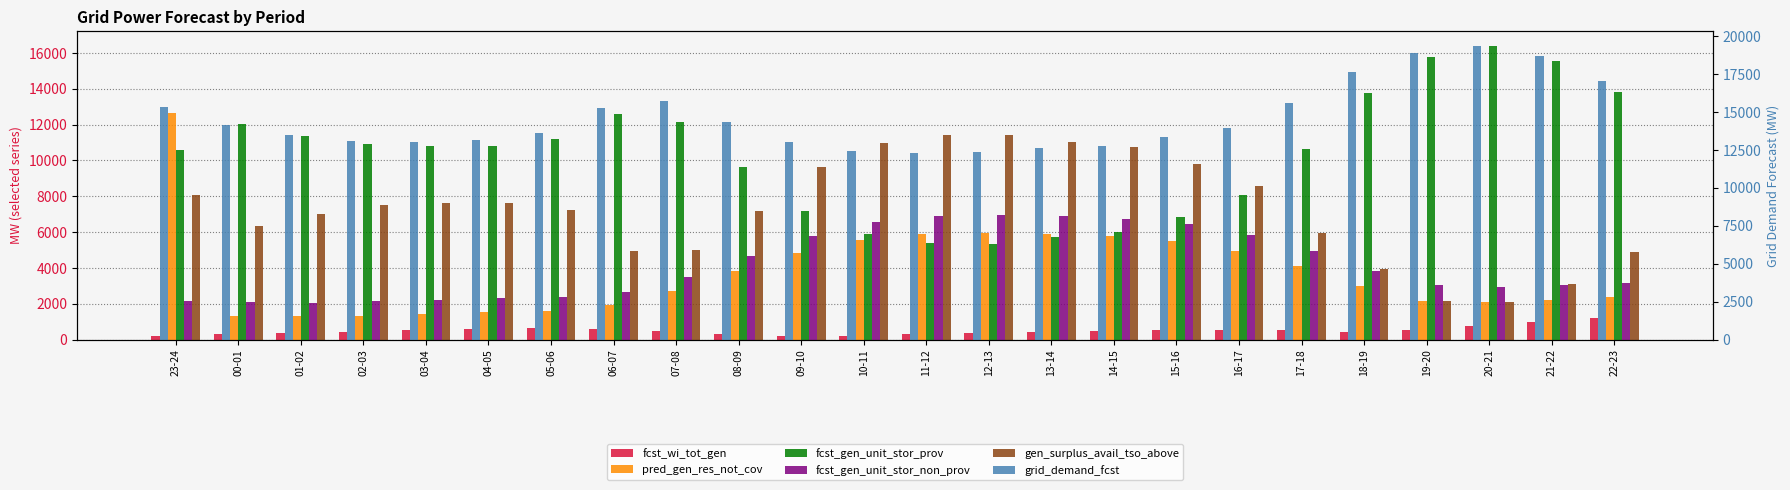

Which series has the largest total across all categories?

grid_demand_fcst